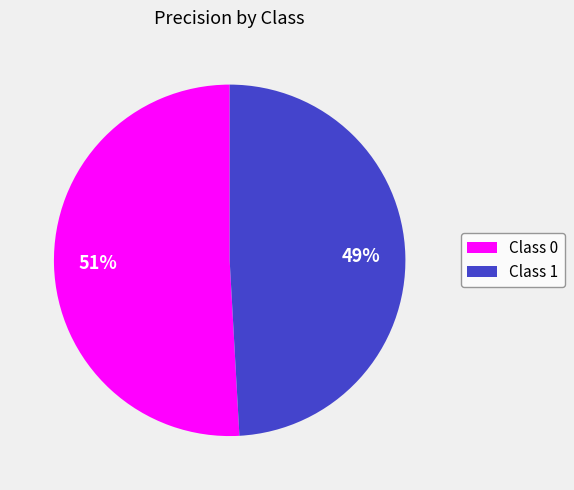

To the nearest percent, what is the average slice percentage?

50%